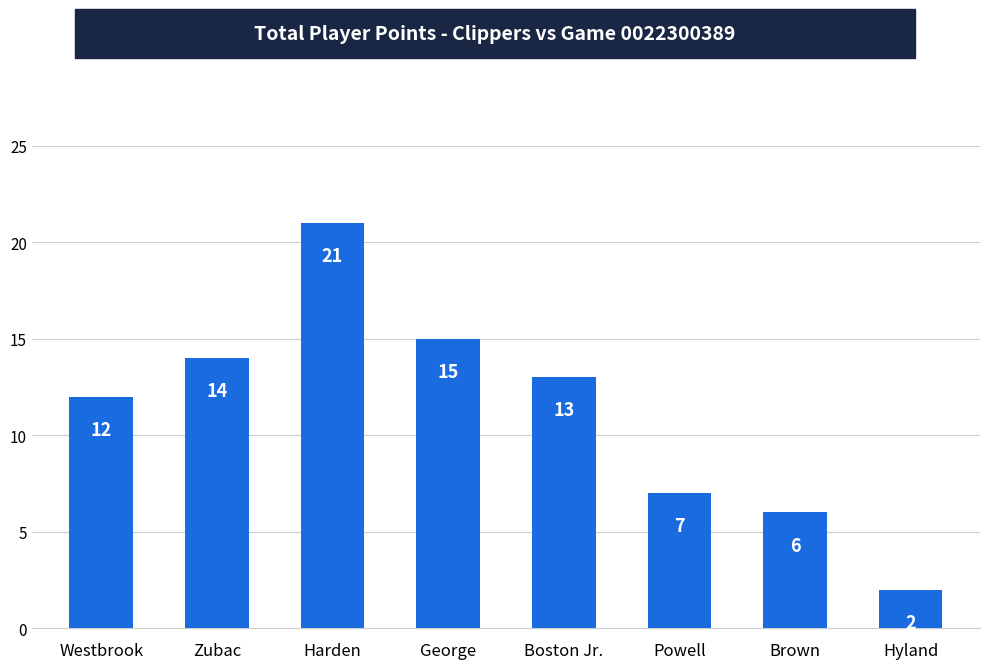

The value at Zubac is 14. True or false?

True